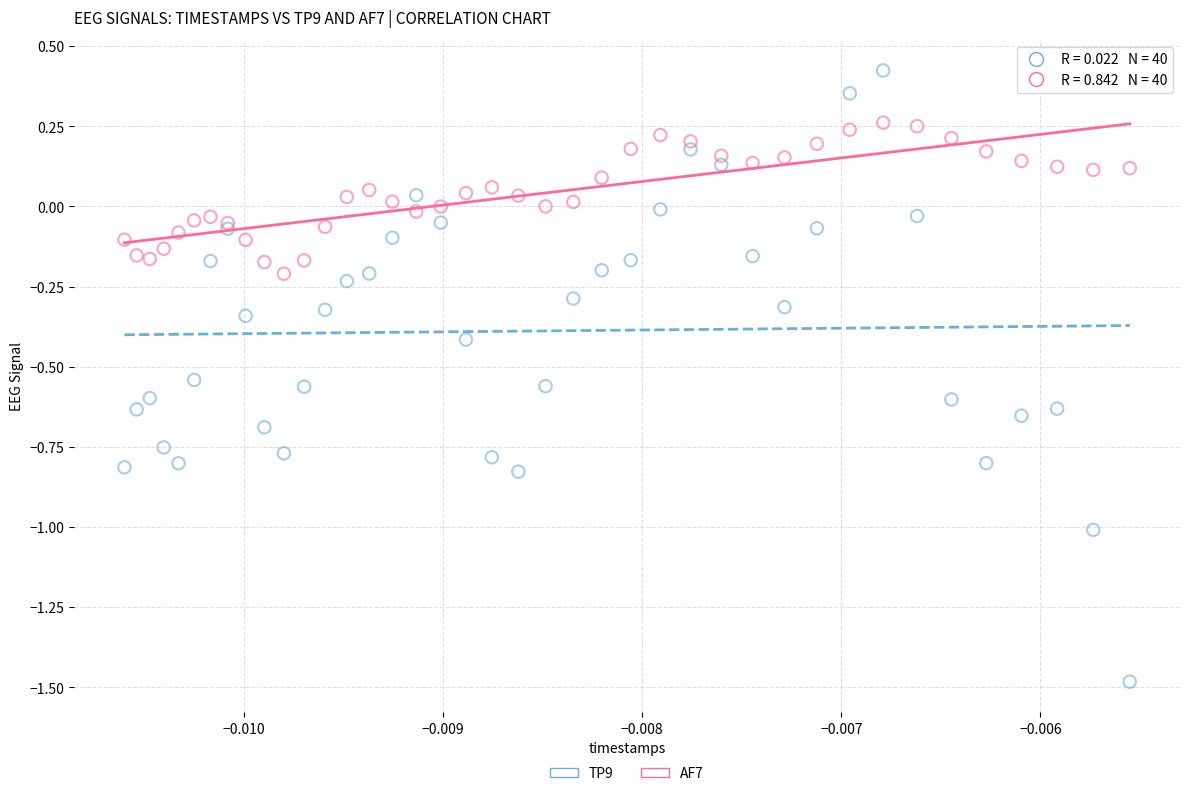

Which series has the widest spread of Y values?

TP9